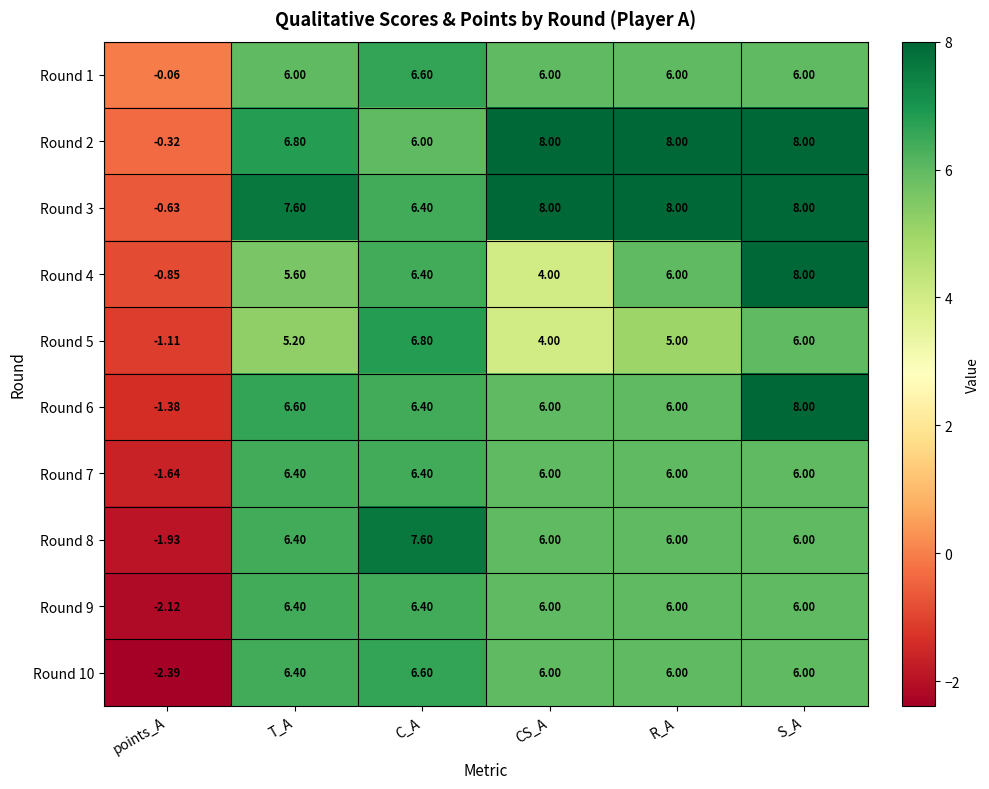

How many distinct data groups are displayed?

10